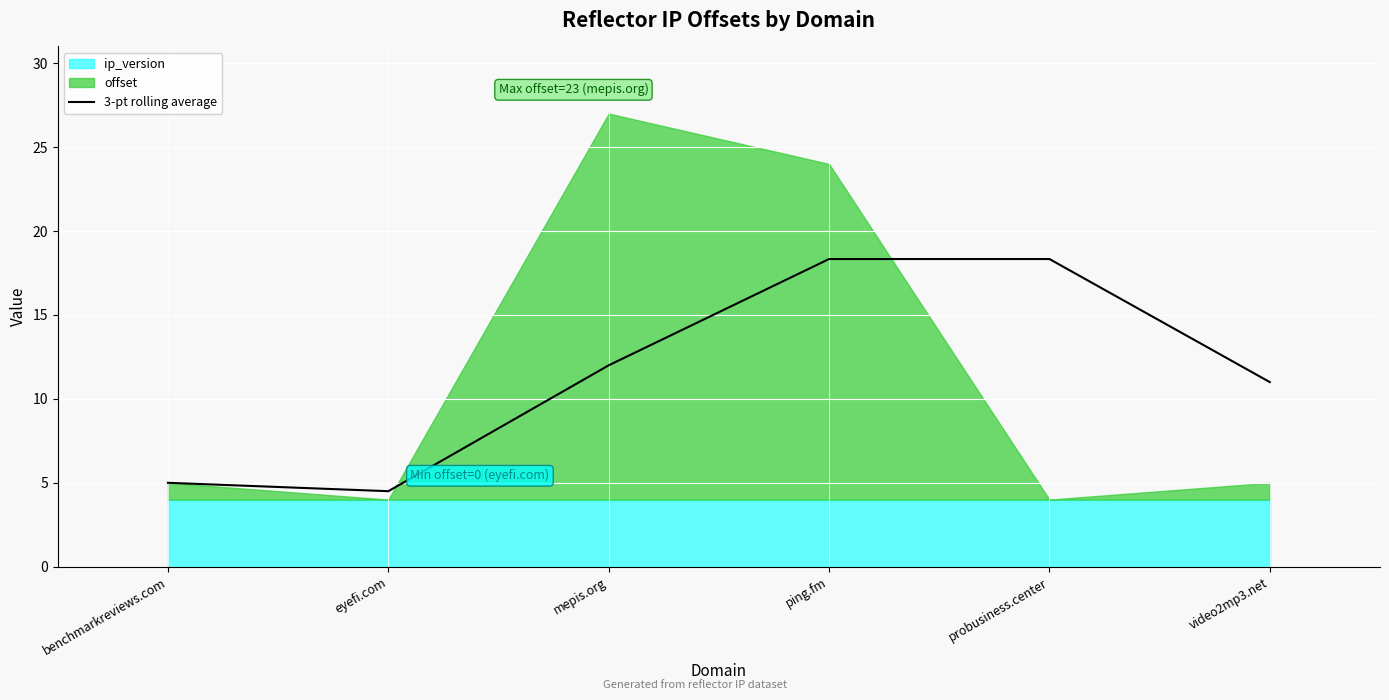

Where is the first local minimum?

eyefi.com